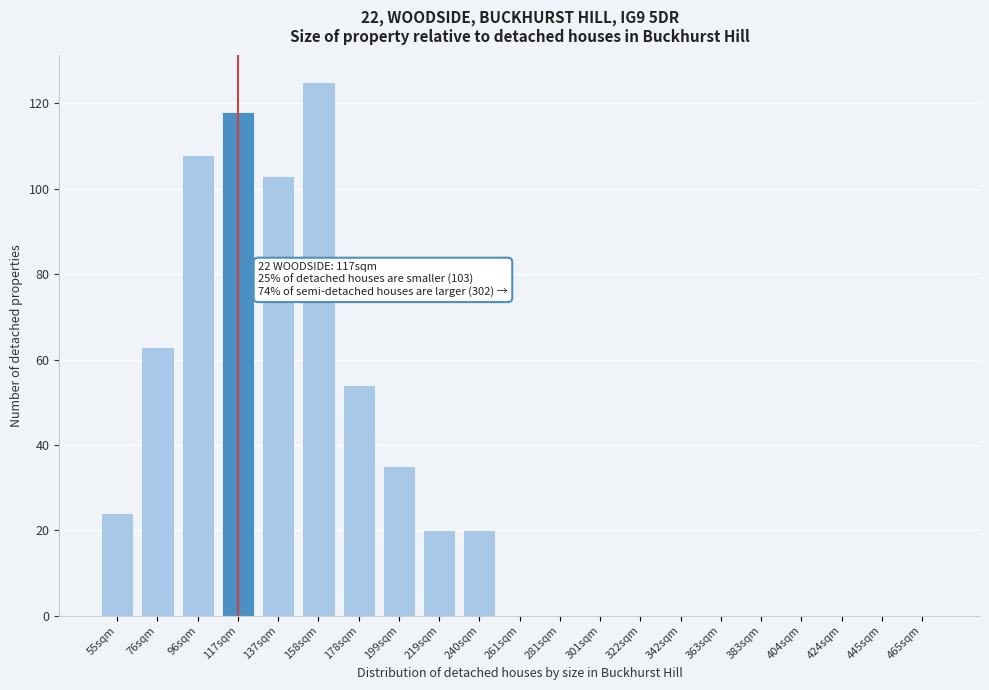

Reading left to right, what are all the values shown in this chart?

55sqm=24	76sqm=63	96sqm=108	117sqm=118	137sqm=103	158sqm=125	178sqm=54	199sqm=35	219sqm=20	240sqm=20	261sqm=0	281sqm=0	301sqm=0	322sqm=0	342sqm=0	363sqm=0	383sqm=0	404sqm=0	424sqm=0	445sqm=0	465sqm=0